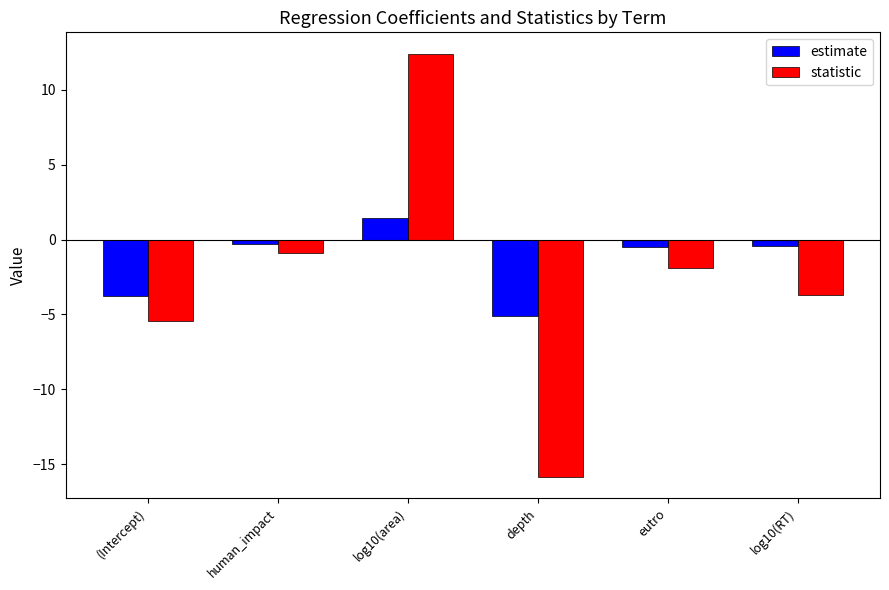

Which label corresponds to the smallest value in the chart?

depth